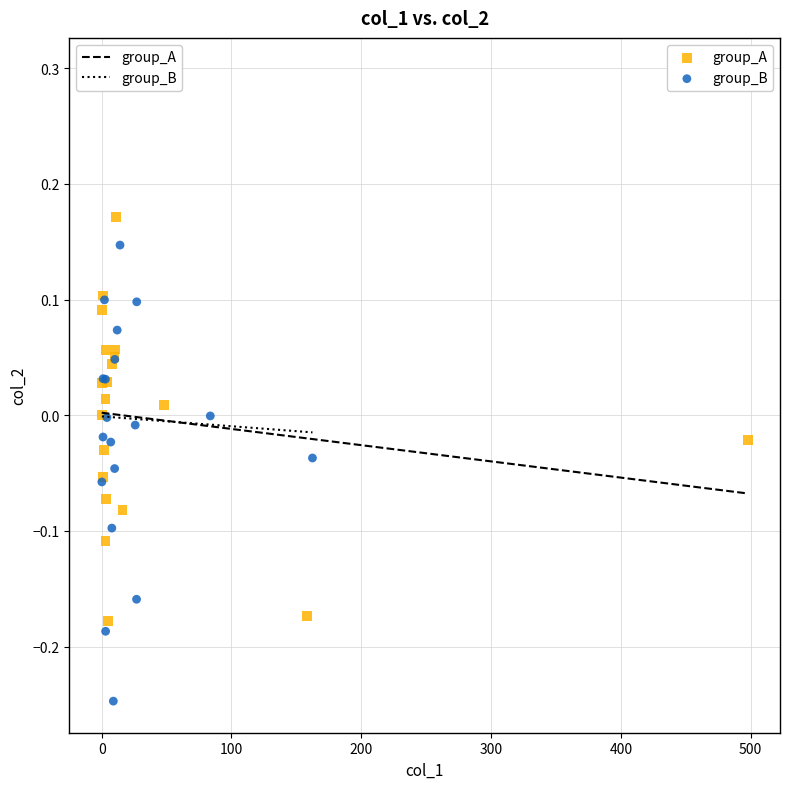

Which series contains the lowest Y value?

group_B